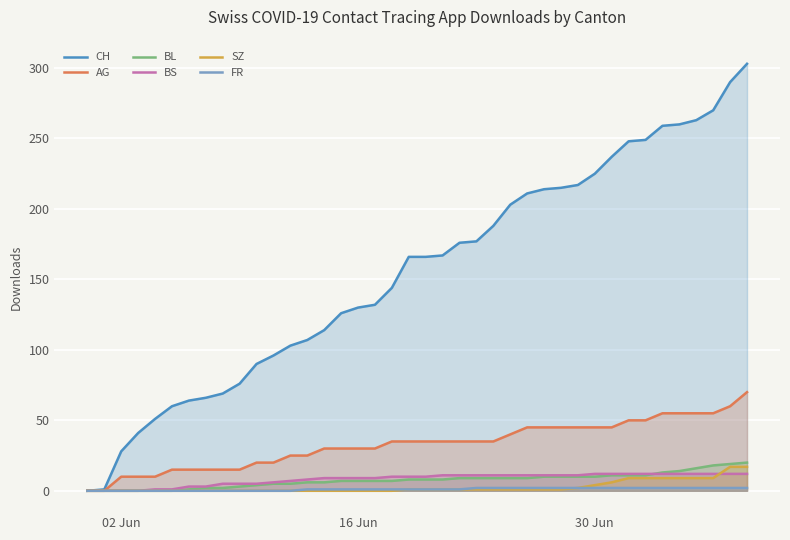

Which series has the largest total across all categories?

CH